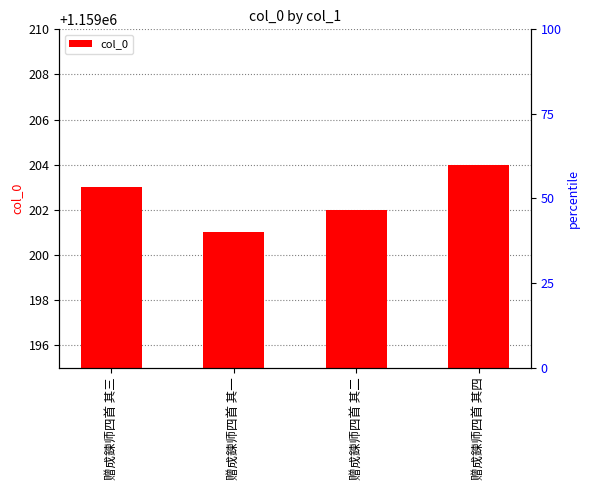

What position from the right is 赠成鍊师四首 其四?

1